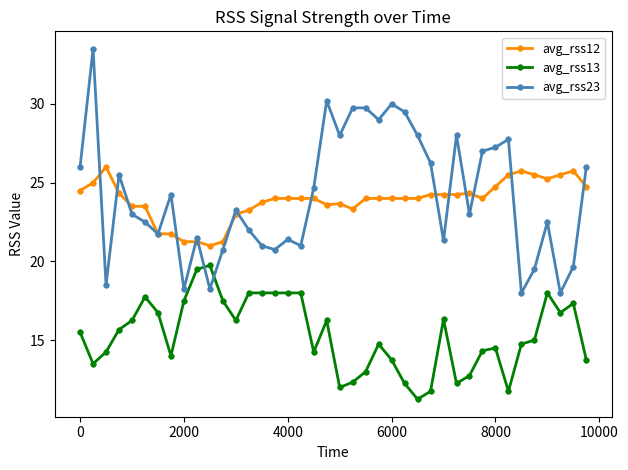

What is the value of the avg_rss23 point at the 3rd from the left?

18.5